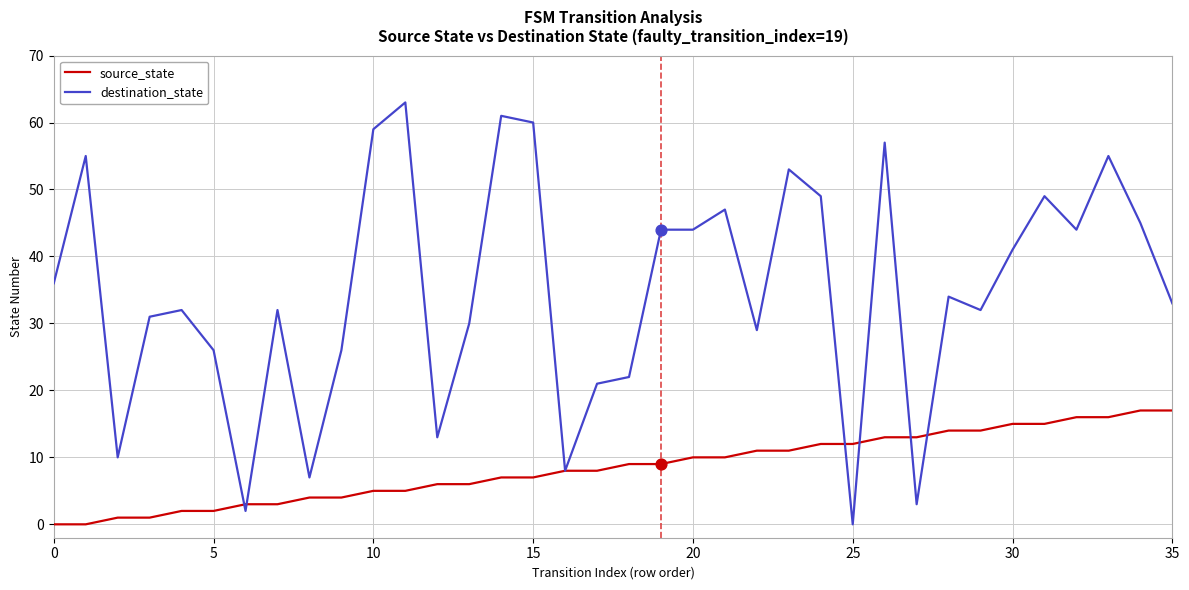

Which series has the largest total across all categories?

destination_state